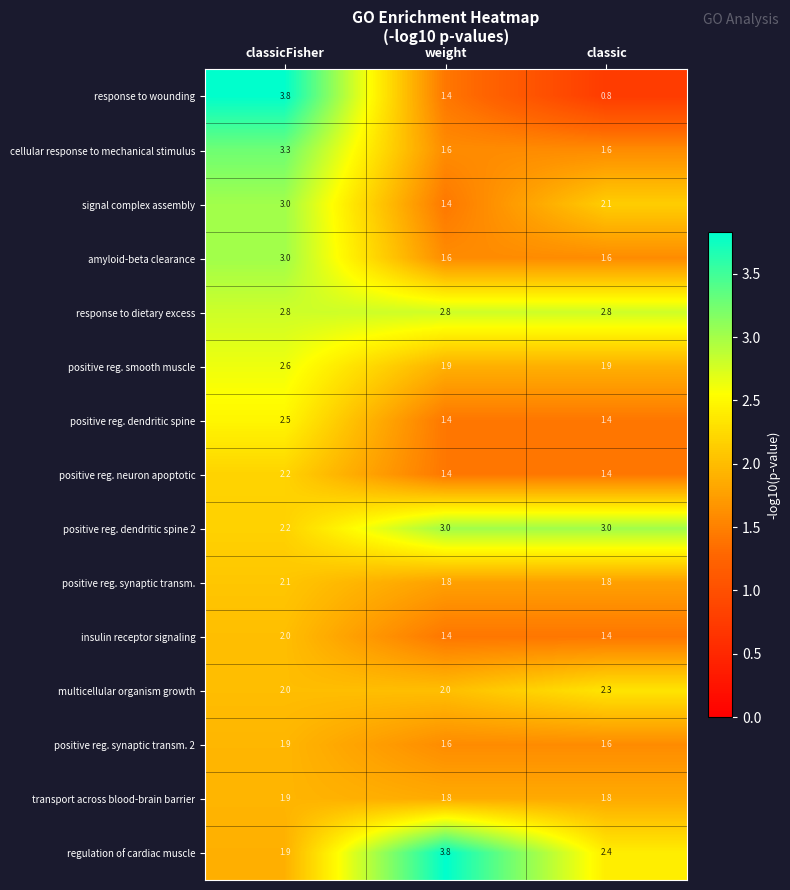

What value does the response to dietary excess series have at weight?

2.8